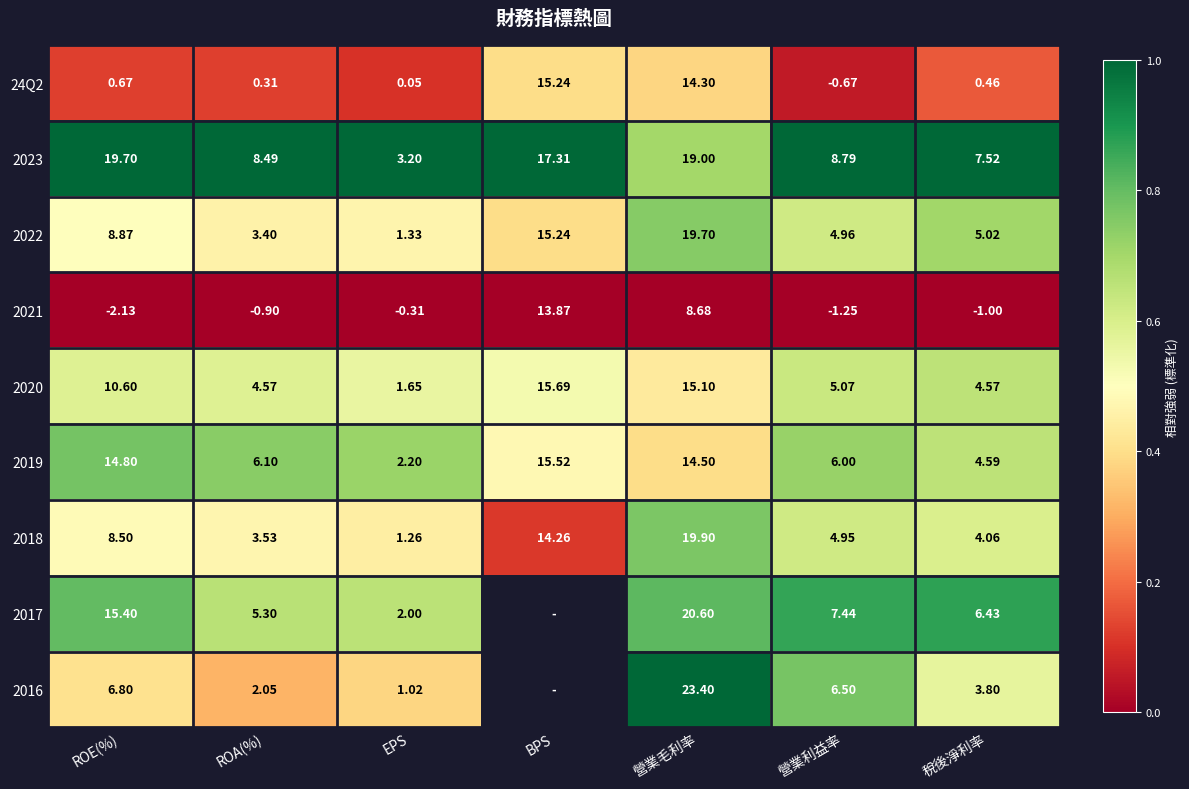

List the labels in order of 2018 value, largest first.

營業毛利率, BPS, ROE(%), 營業利益率, 稅後淨利率, ROA(%), EPS